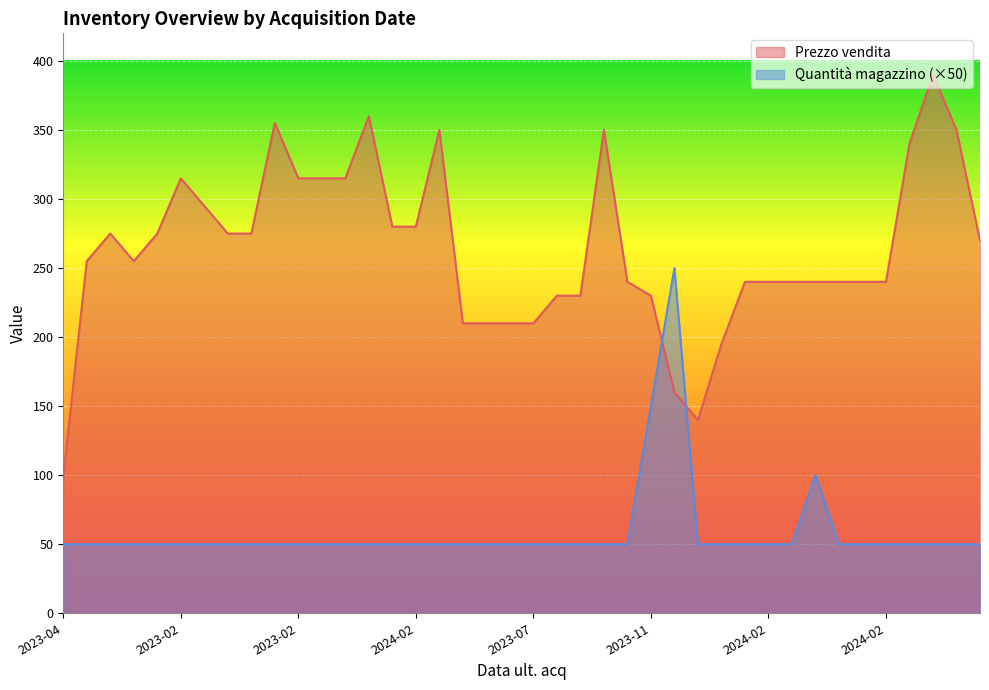

The Quantità magazzino series shows 50 at 2023-03-16. True or false?

True